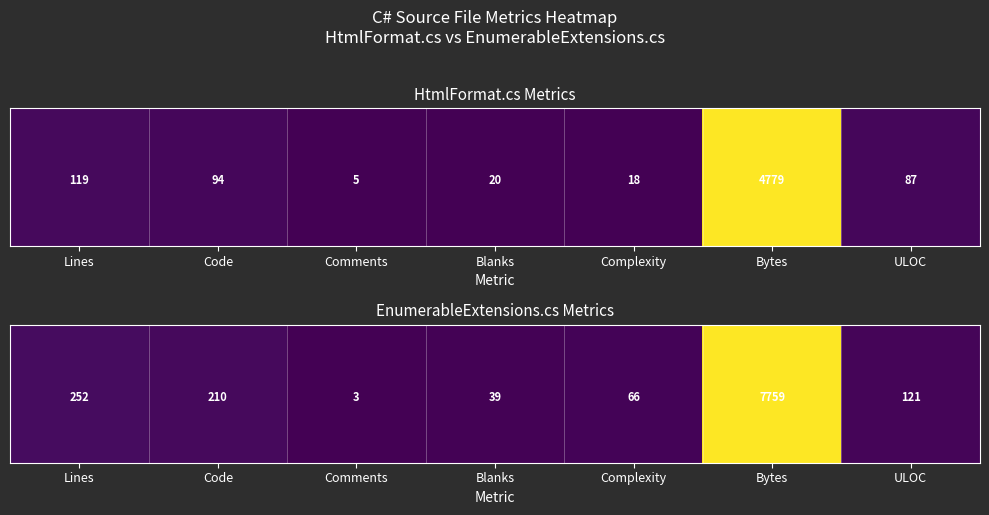

At which category does the chart reach its peak across all series?

Bytes